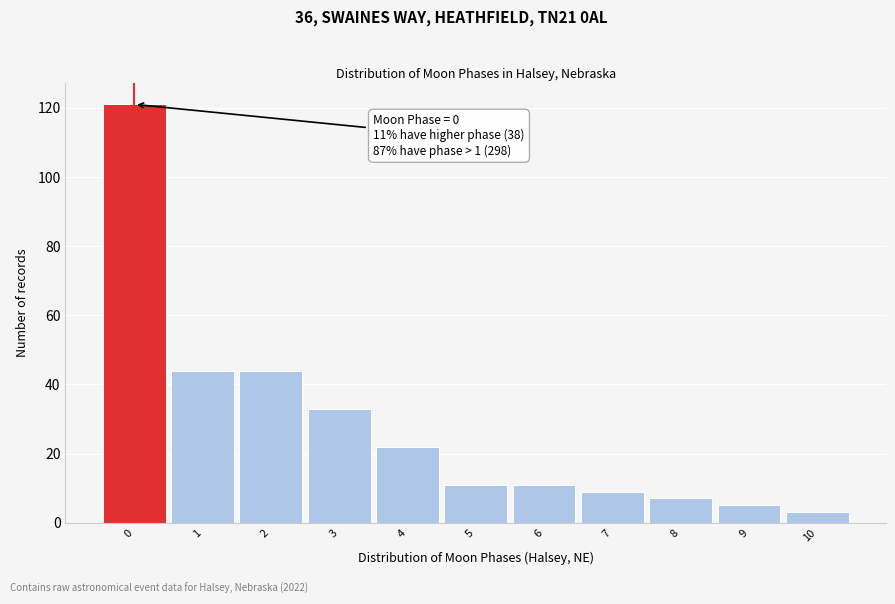

Over which range of the x-axis is the bar tallest?

-0.5 to 0.5